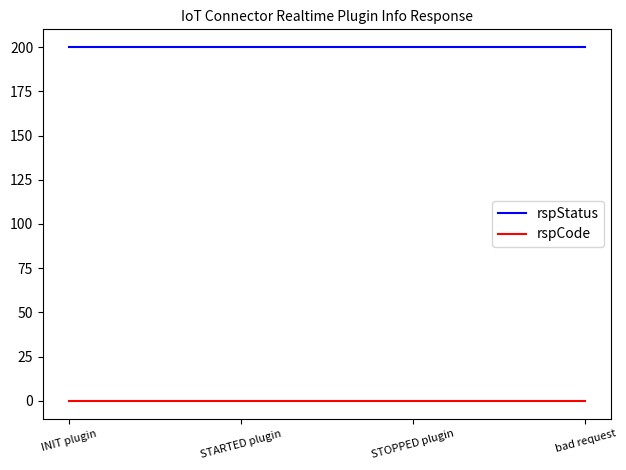

List the series in order of their overall mean, lowest first.

rspCode, rspStatus